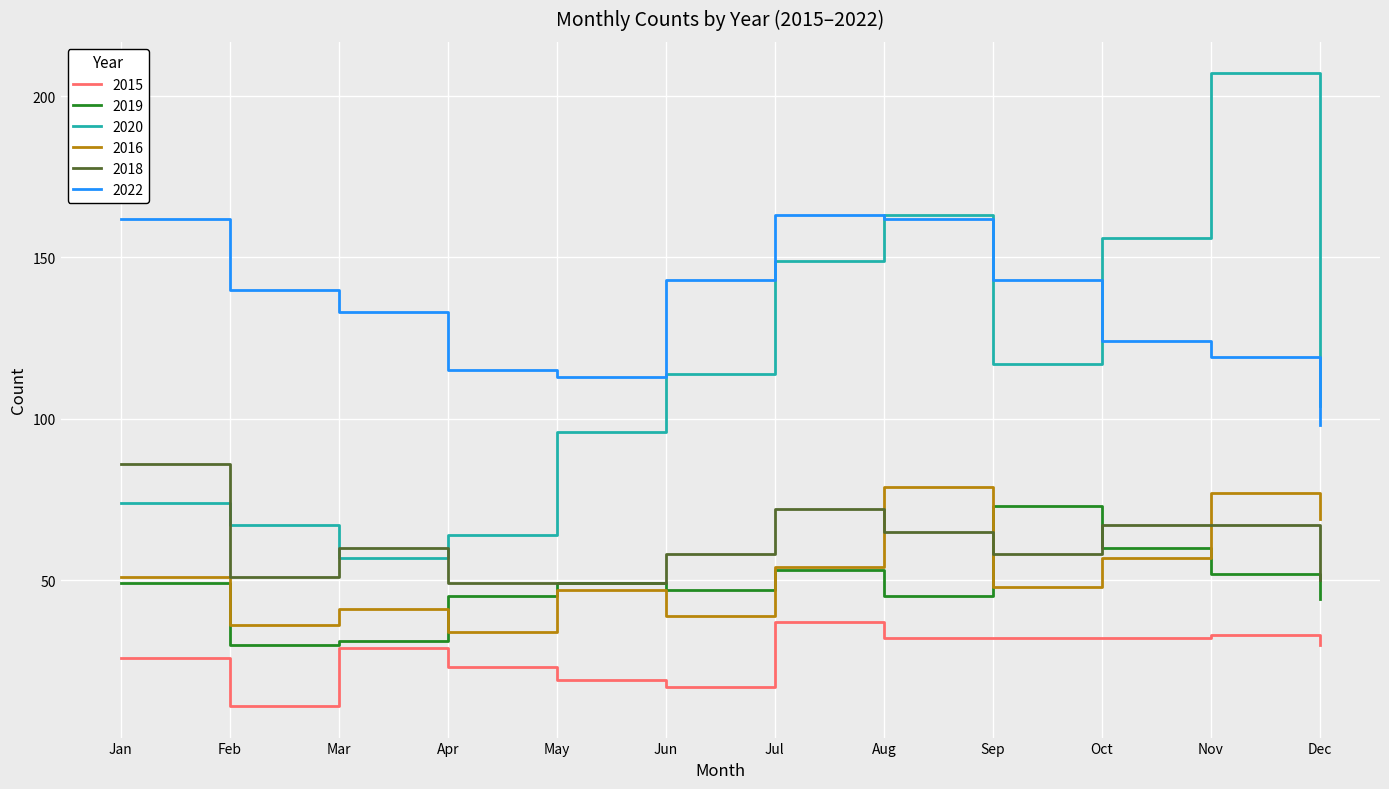

Which series has the largest total across all categories?

2022